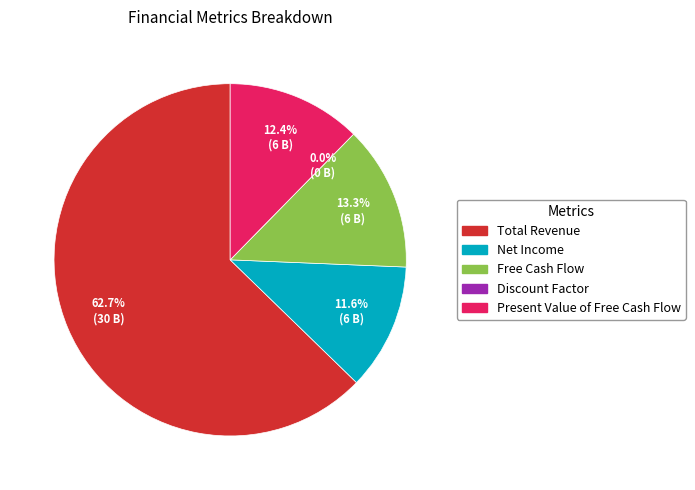

What is the smallest slice in the pie chart?

Discount Factor